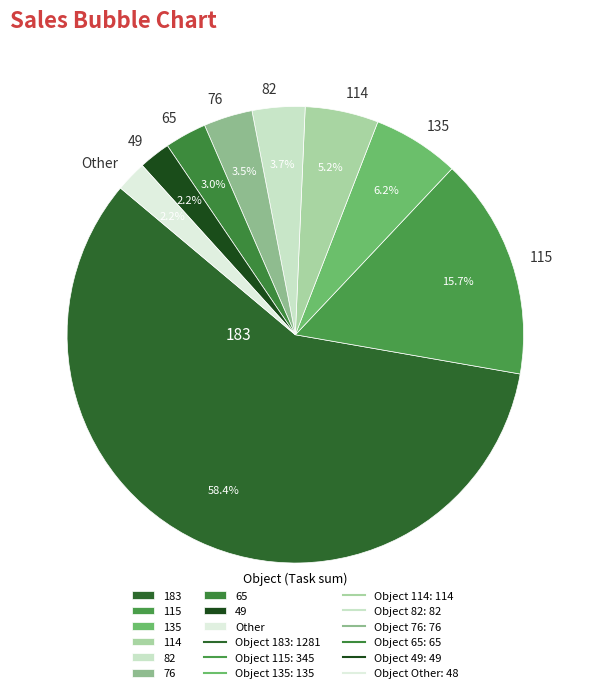

Is 183 the majority of the pie?

Yes